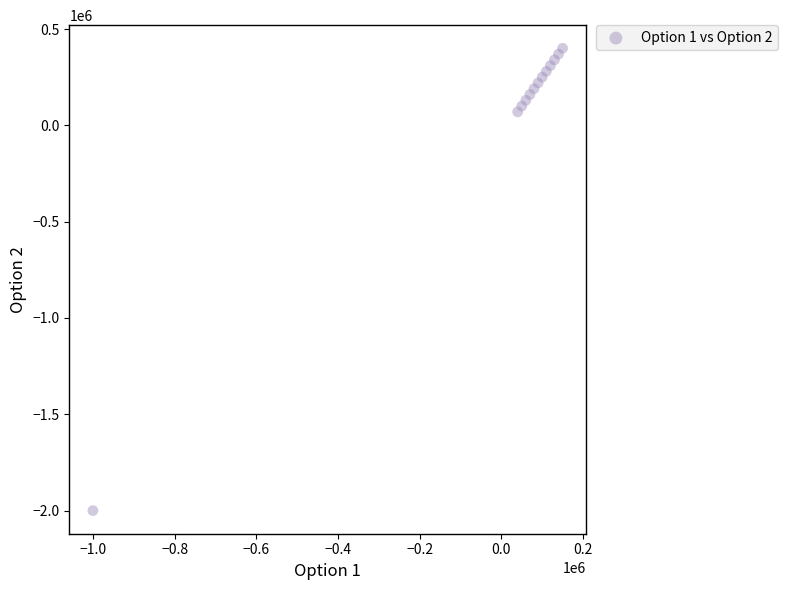

What is the range of Y values (max minus min)?

2400000